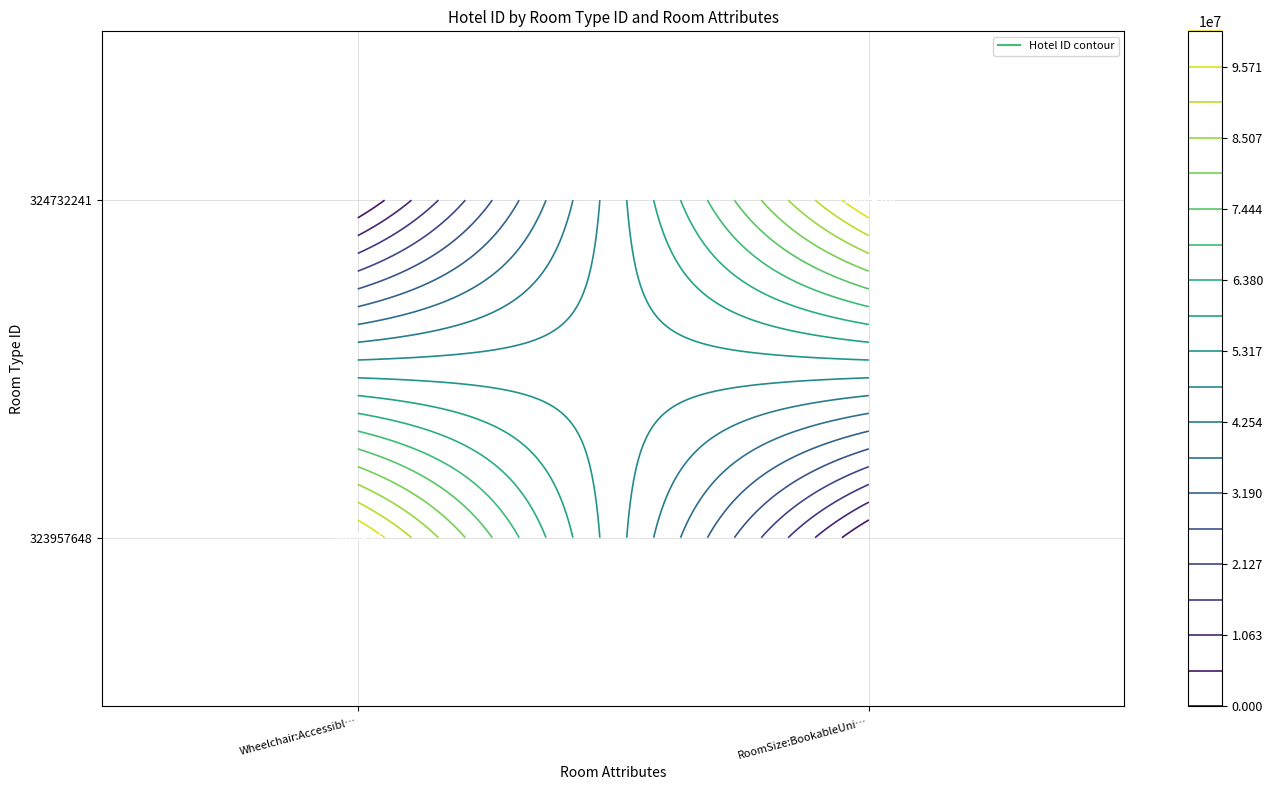

How many data points does each series have?

2